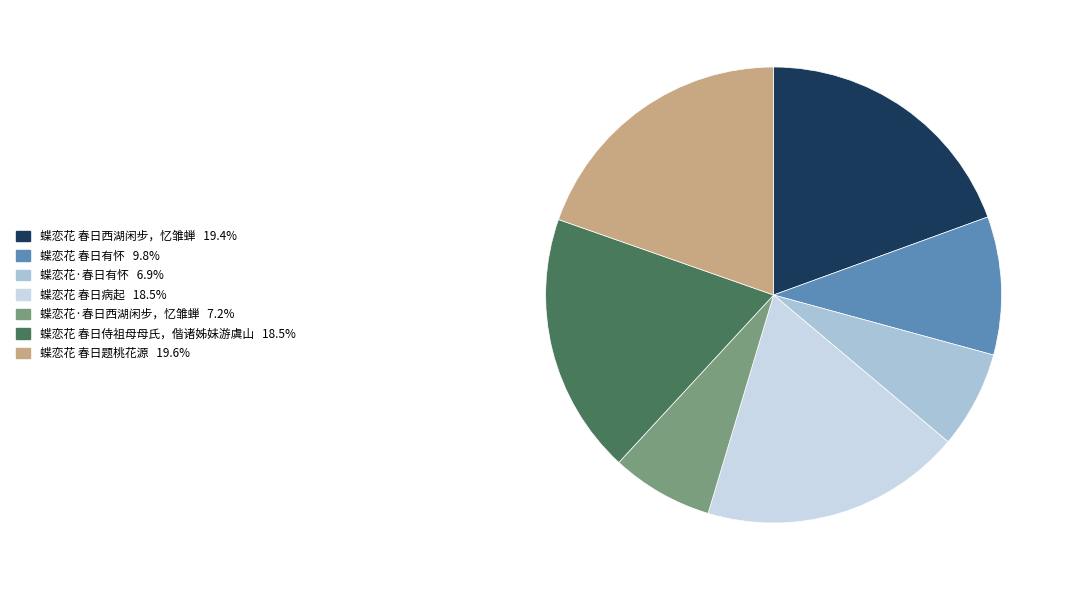

Is the sum of 蝶恋花 春日题桃花源 and 蝶恋花 春日病起 greater than half?

No